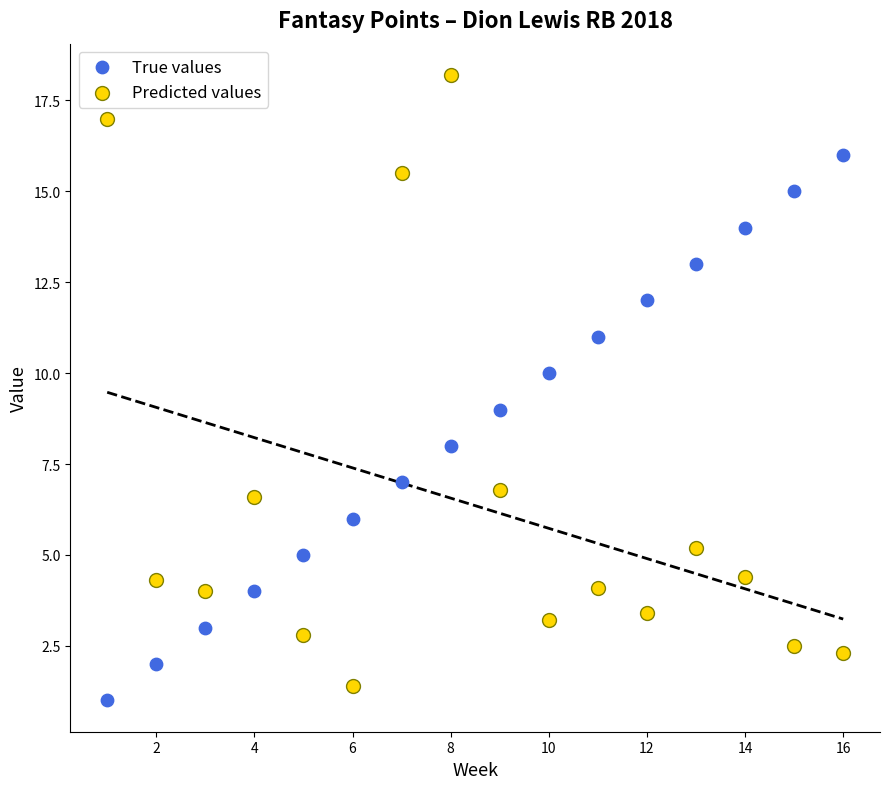

Which series contains the highest Y value?

Predicted values